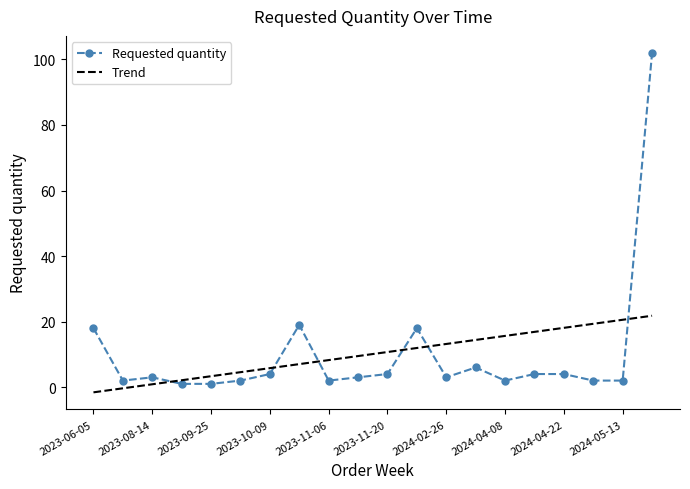

Rank the categories by value from highest to lowest.

2024-06-03, 2023-10-30, 2023-06-05, 2024-02-12, 2024-03-11, 2023-10-09, 2023-11-20, 2024-04-15, 2024-04-22, 2023-08-14, 2023-11-13, 2024-02-26, 2023-06-12, 2023-10-02, 2023-11-06, 2024-04-08, 2024-04-29, 2024-05-13, 2023-09-11, 2023-09-25